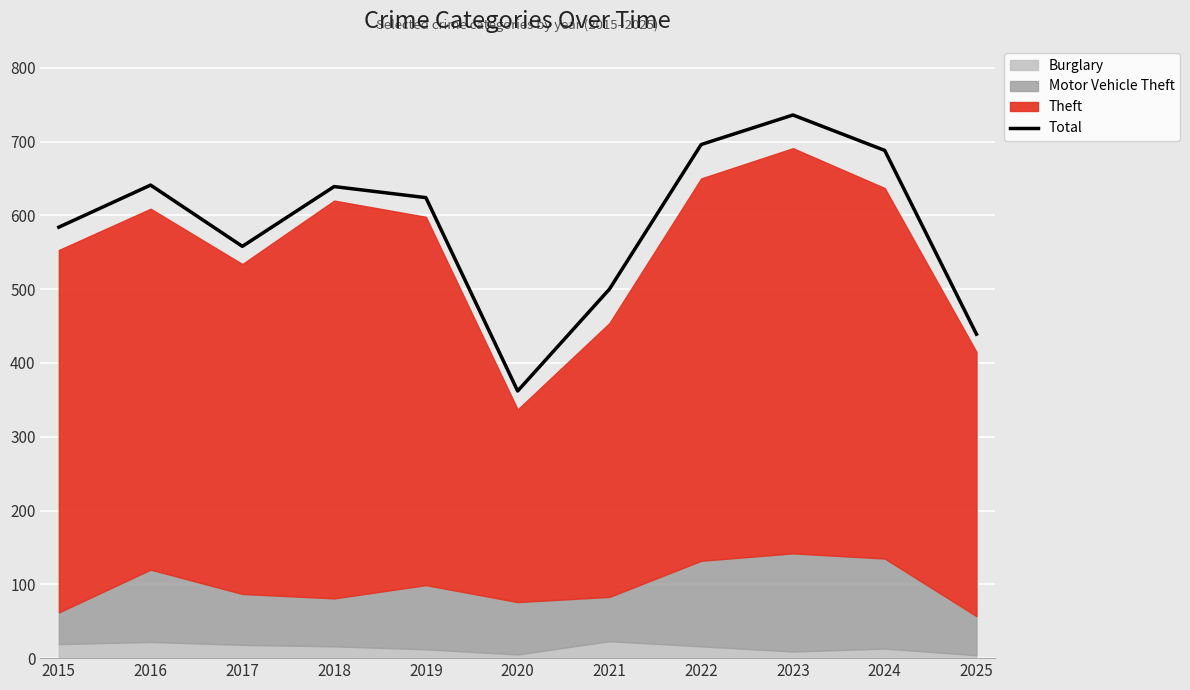

Reading left to right, transcribe all the data shown in this chart.

584	641	558	639	624	362	500	696	736	688	439